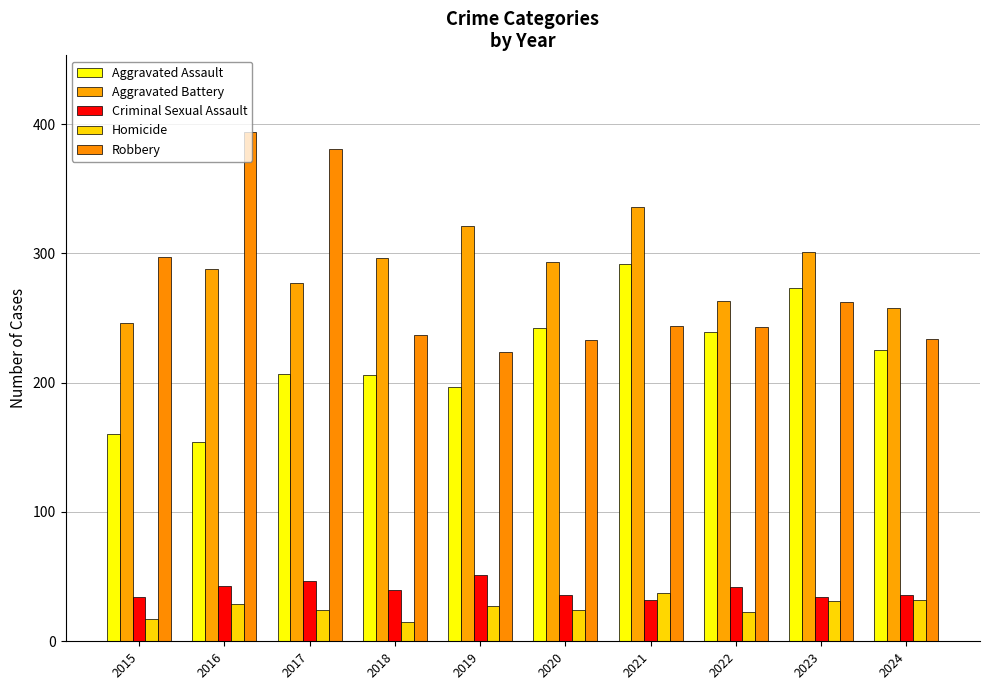

How many groups of bars are there?

10